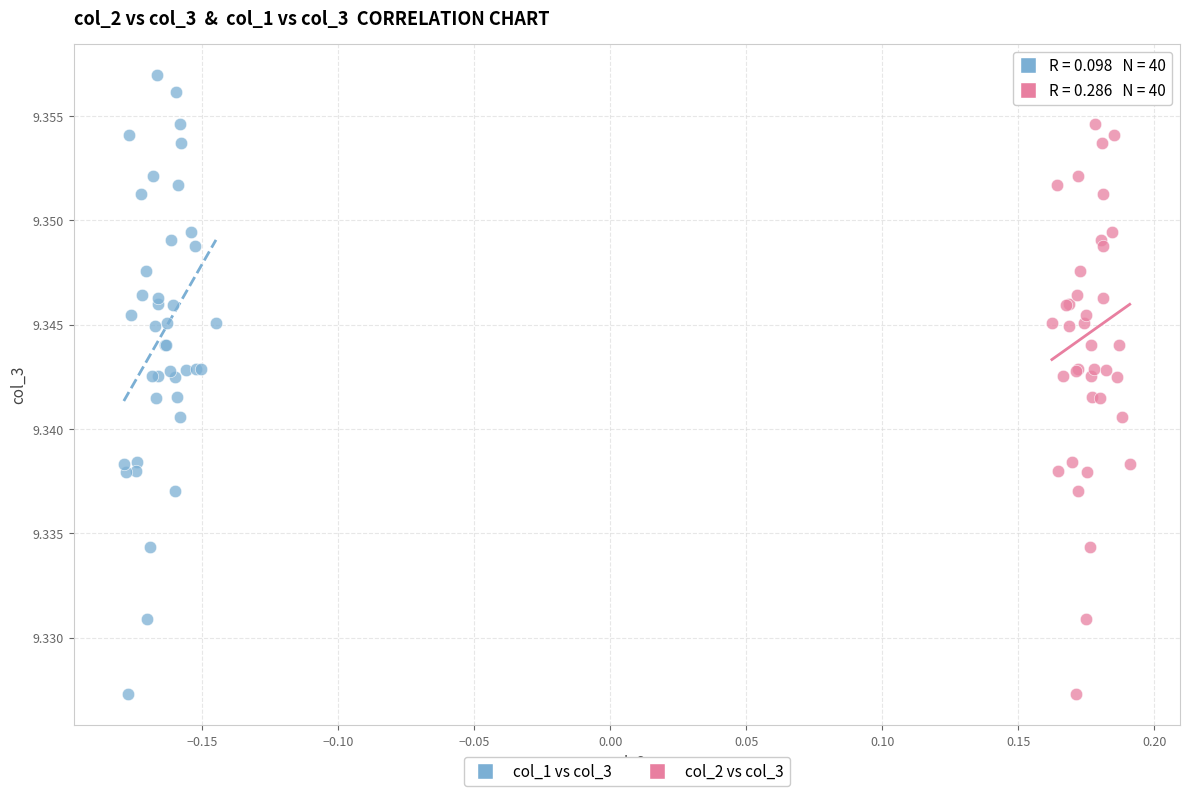

What are all the series names shown in the legend?

col_1 vs col_3, col_2 vs col_3